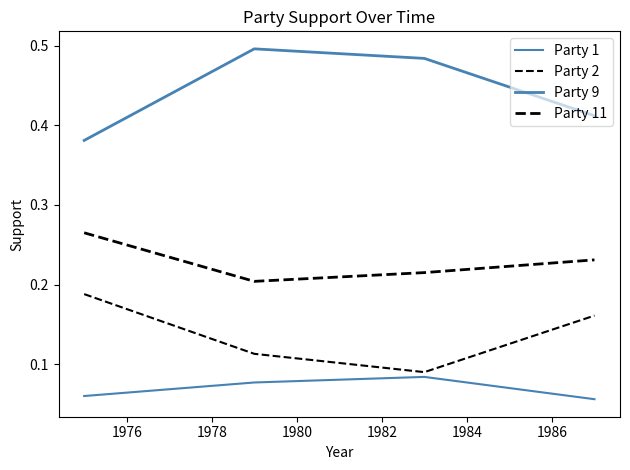

Reading left to right, what are all the values shown in this chart?

Party 1: 0.1	0.1	0.1	0.1
Party 2: 0.2	0.1	0.1	0.2
Party 9: 0.4	0.5	0.5	0.4
Party 11: 0.3	0.2	0.2	0.2